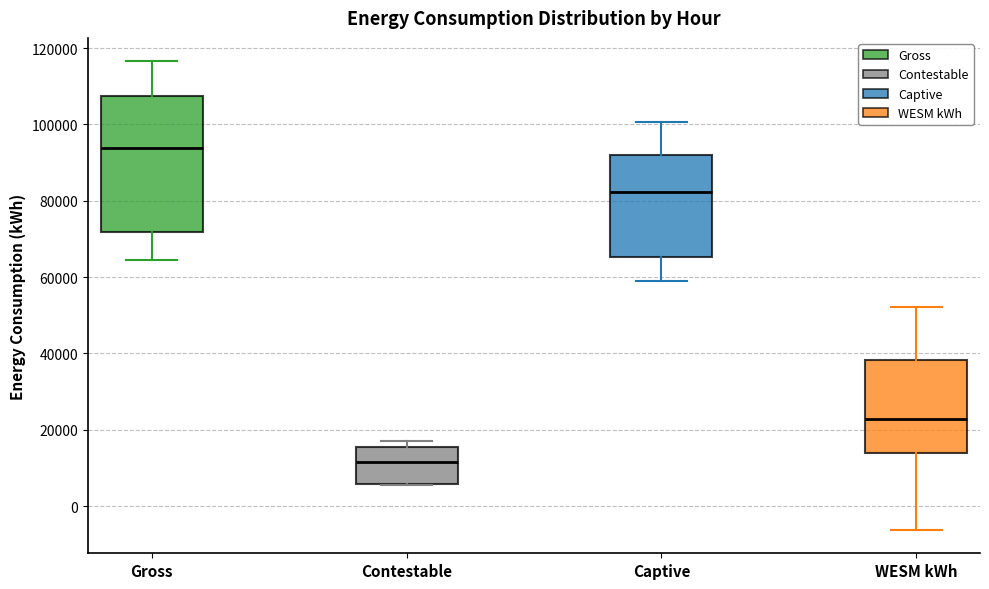

Reading left to right, transcribe this box plot: for each box, give where its median line is, the range the box spans, and where its two whiskers end, as read against the y-axis. The values are not printed on the chart, so give them approximately, as read against the axis.

Gross: median 94000, box 72000 to 108000, whiskers 64000 to 116000
Contestable: median 12000, box 6000 to 16000, whiskers 6000 to 18000
Captive: median 82000, box 66000 to 92000, whiskers 60000 to 100000
WESM kWh: median 22000, box 14000 to 38000, whiskers -6000 to 52000